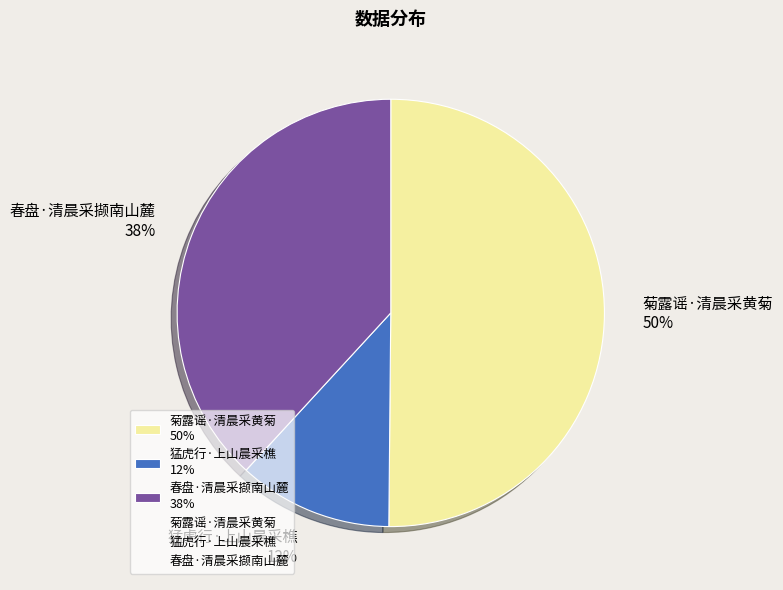

What is the ratio of the value at 菊露谣·清晨采黄菊 50% to the value at 春盘·清晨采撷南山麓 38%?

1.3